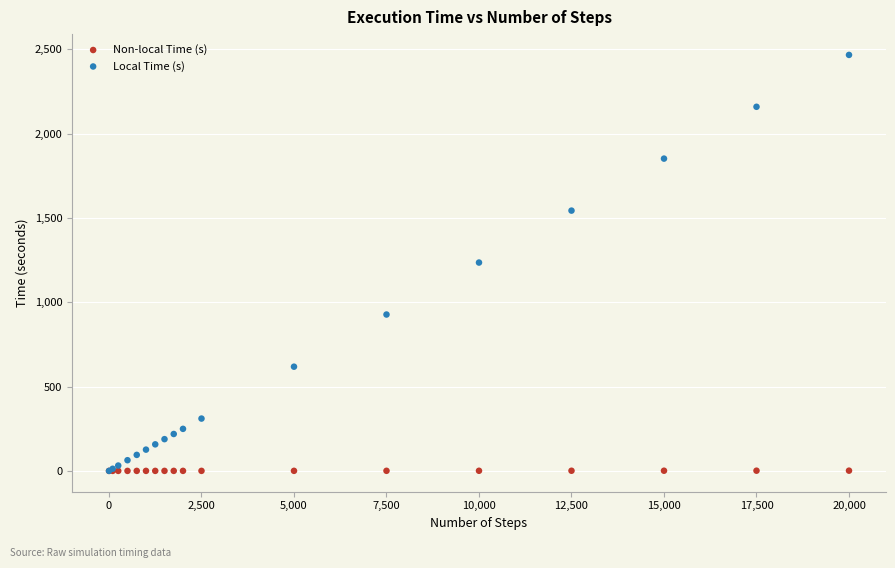

Which series contains the highest Y value?

Local Time (s)